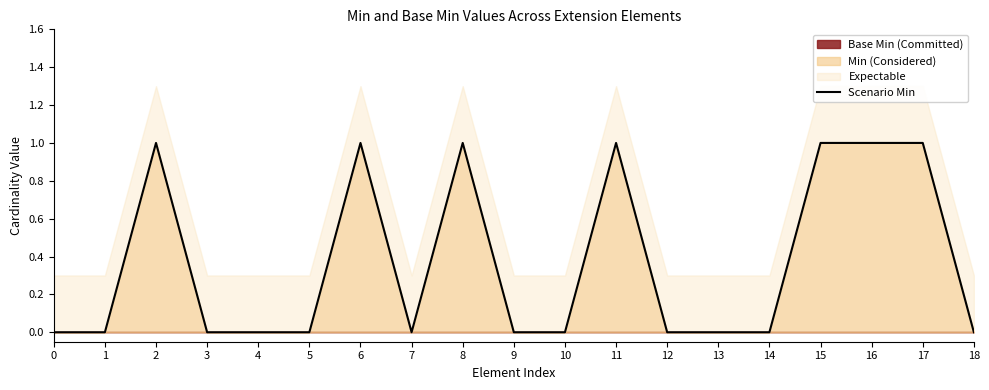

Reading left to right, what are all the values shown in this chart?

0	0	1	0	0	0	1	0	1	0	0	1	0	0	0	1	1	1	0